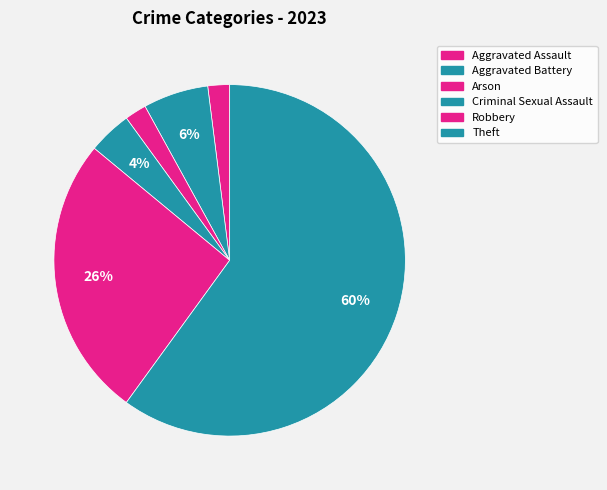

Count the number of slices in the pie.

6